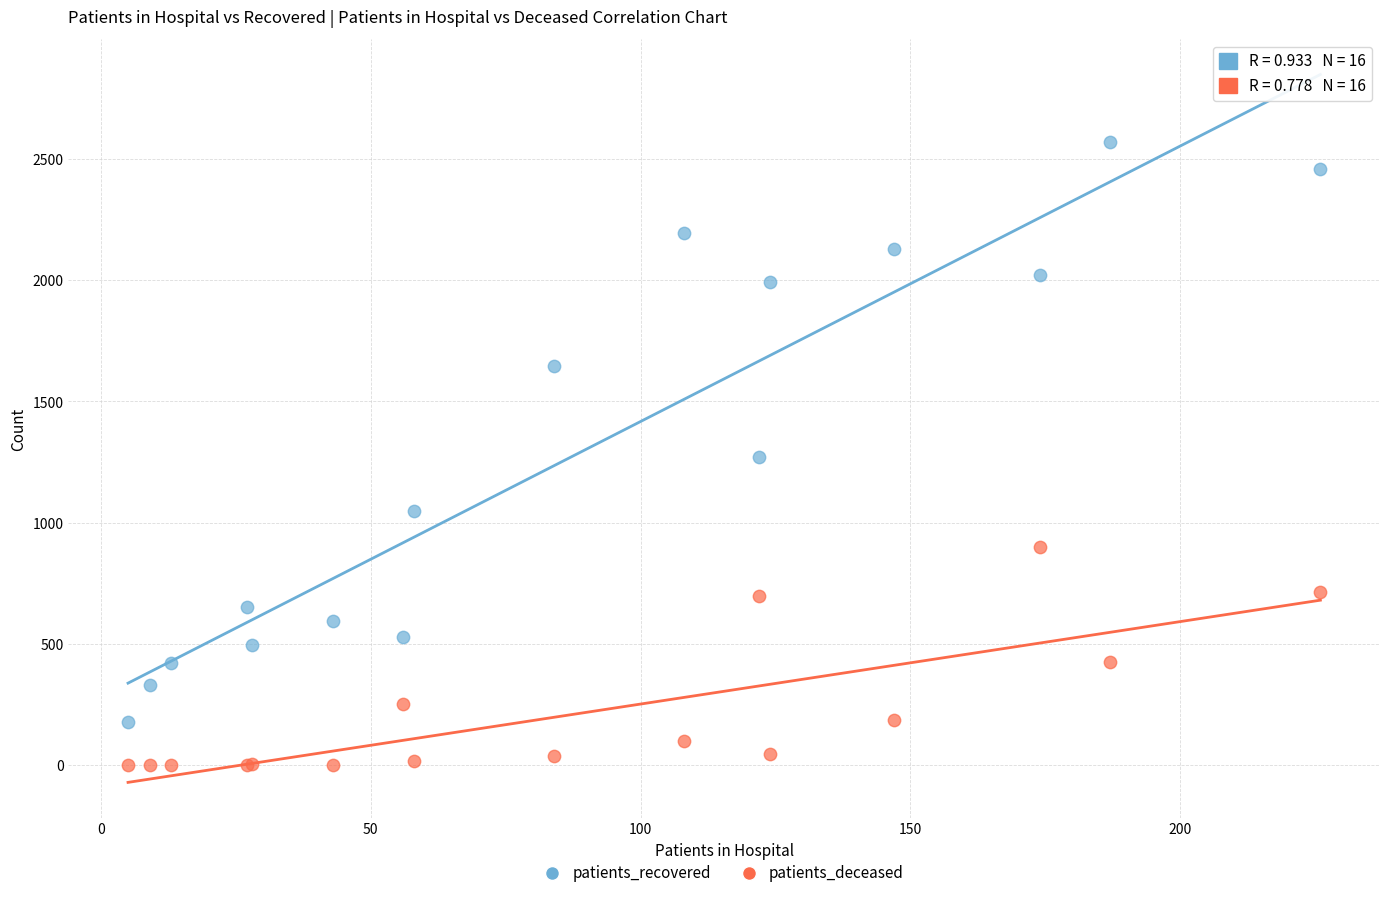

Which series reaches the minimum Y coordinate?

patients_deceased